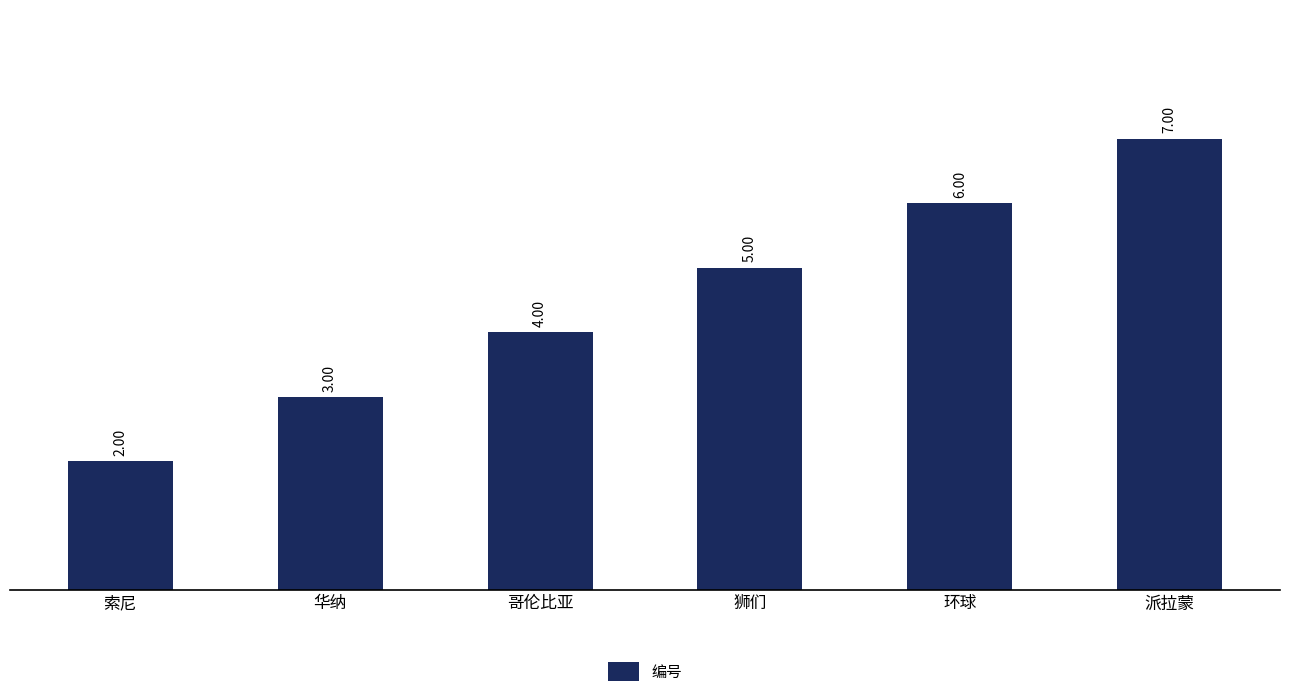

What is the value of the 1st bar from the left?

2